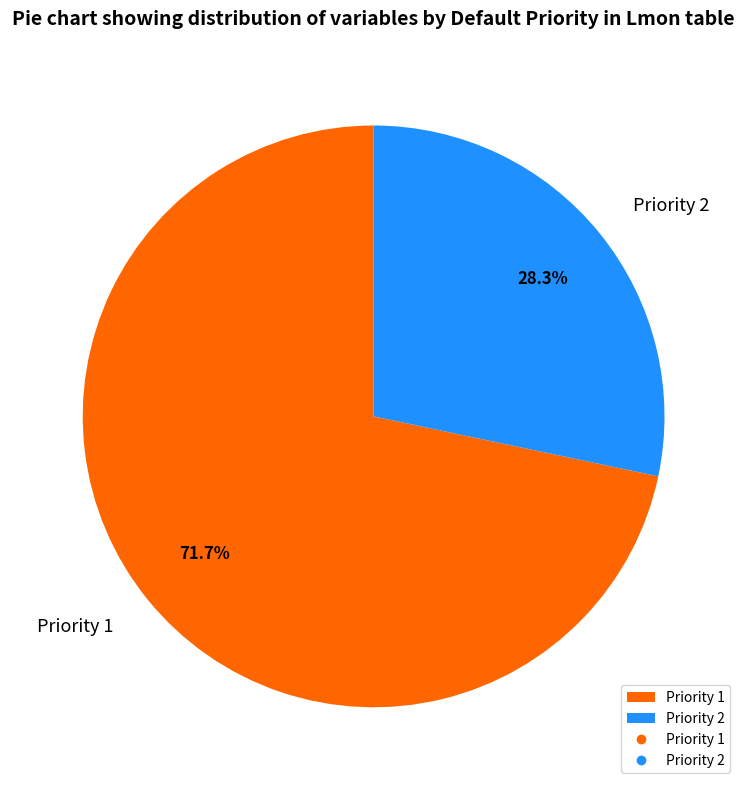

What is the ratio of the value at Priority 1 to the value at Priority 2?

2.5